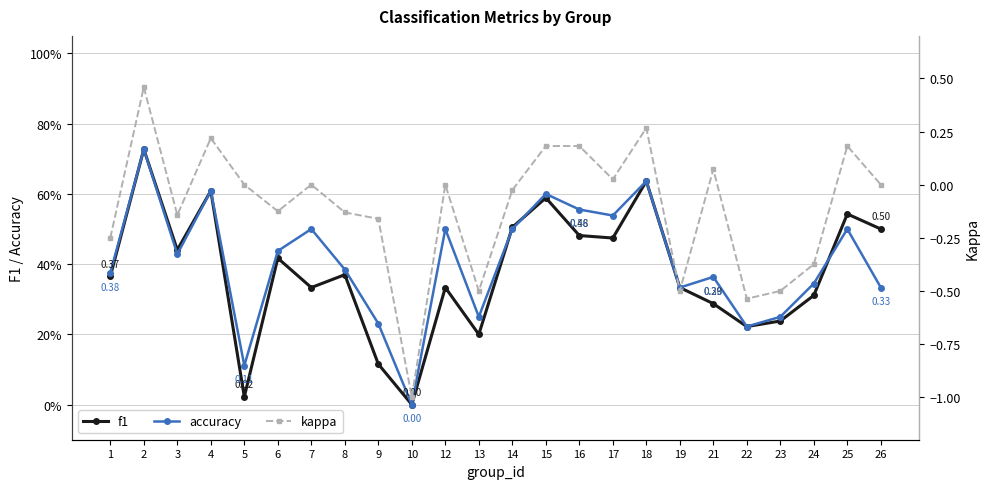

What is the value of the kappa point at the 14th from the left?

0.2